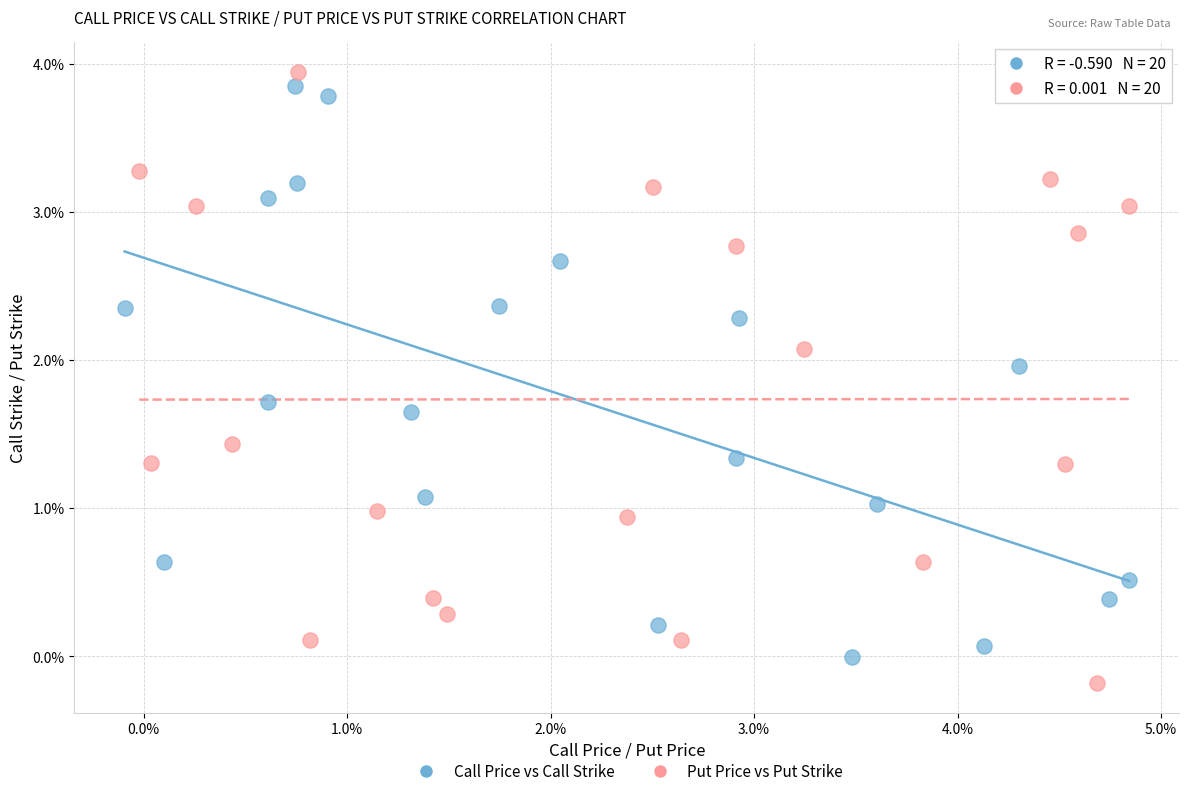

Which series contains the highest Y value?

Put Price vs Put Strike